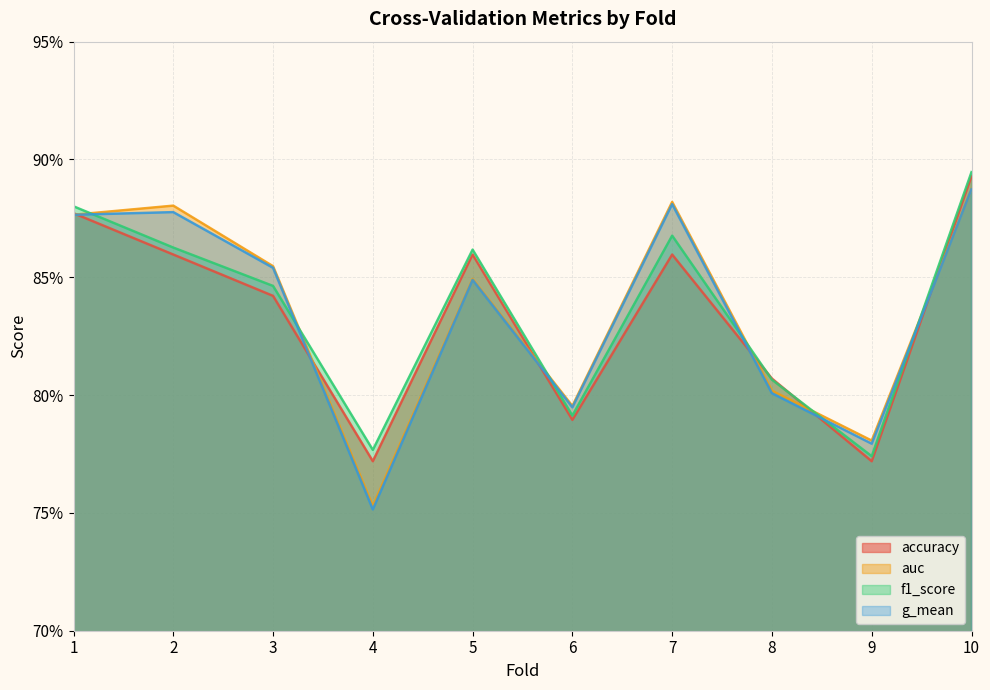

Reading left to right, what are all the values shown in this chart?

accuracy: 0.9	0.9	0.8	0.8	0.9	0.8	0.9	0.8	0.8	0.9
auc: 0.9	0.9	0.9	0.8	0.8	0.8	0.9	0.8	0.8	0.9
f1_score: 0.9	0.9	0.8	0.8	0.9	0.8	0.9	0.8	0.8	0.9
g_mean: 0.9	0.9	0.9	0.8	0.8	0.8	0.9	0.8	0.8	0.9